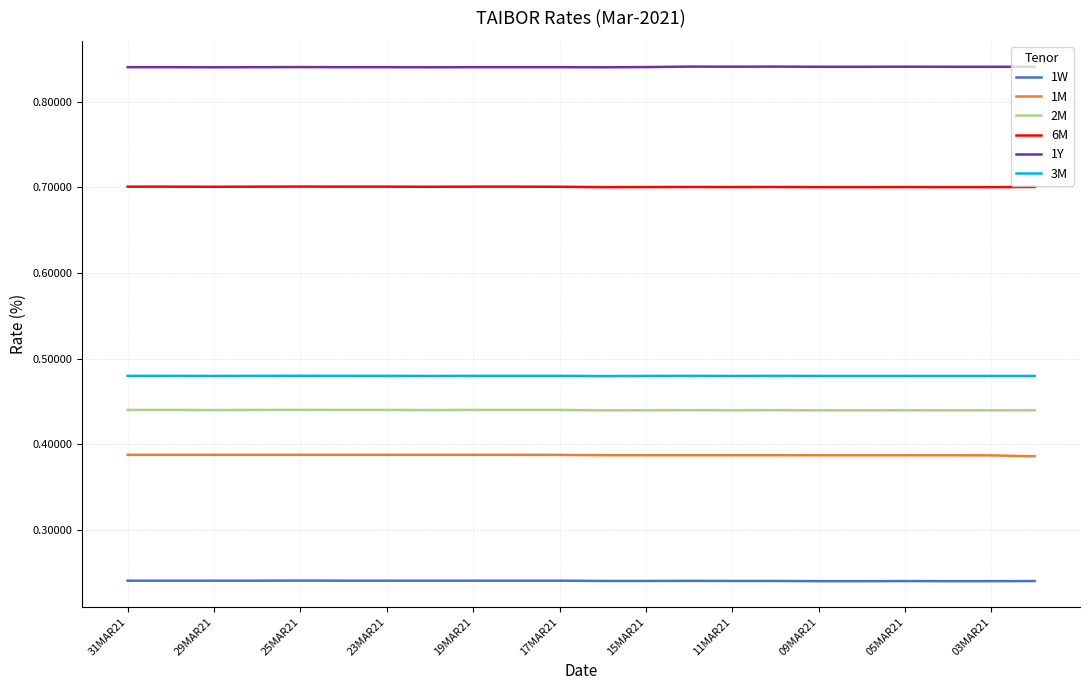

Which series has the largest total across all categories?

1Y